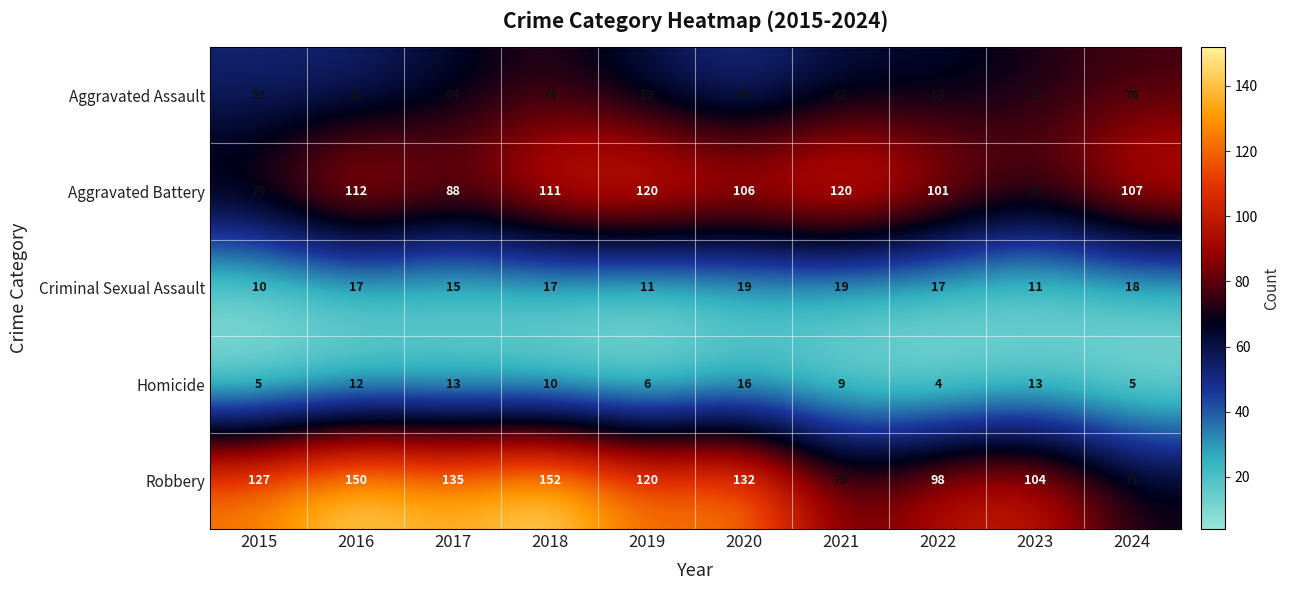

What is the average value of the Robbery series?

117